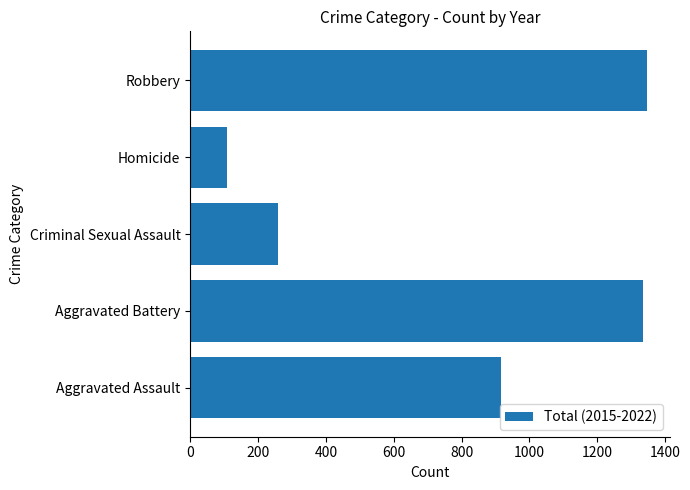

What is the average value?

793